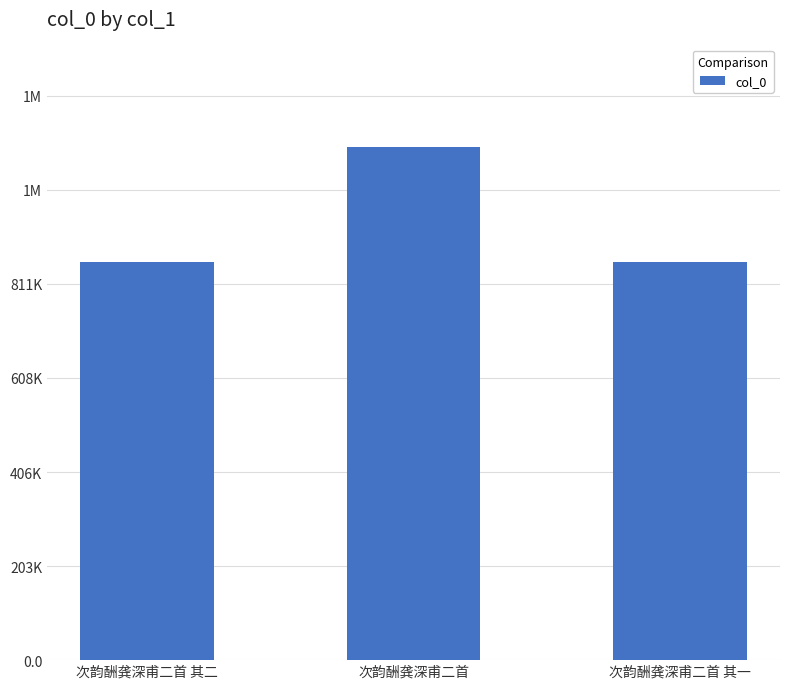

What is the minimum value shown in the chart?

858798